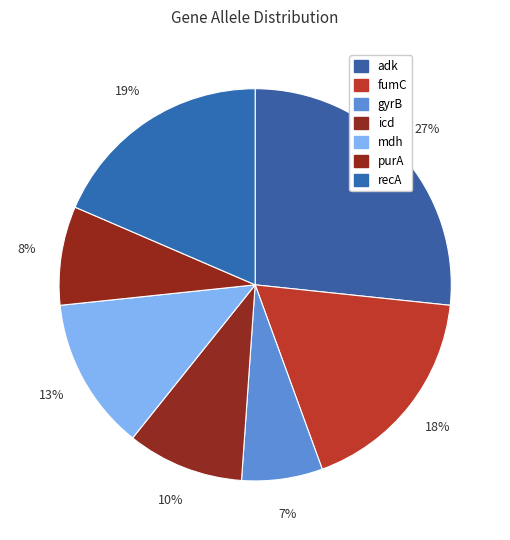

To the nearest percent, what percentage of the pie is icd?

10%